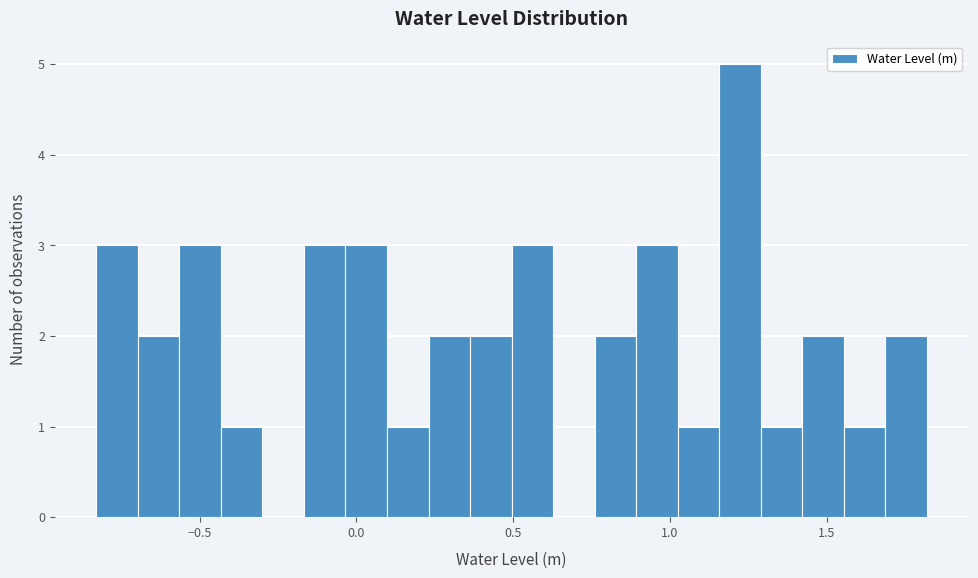

Read against the x-axis, roughly where is the centre of the tallest bar?

1.20